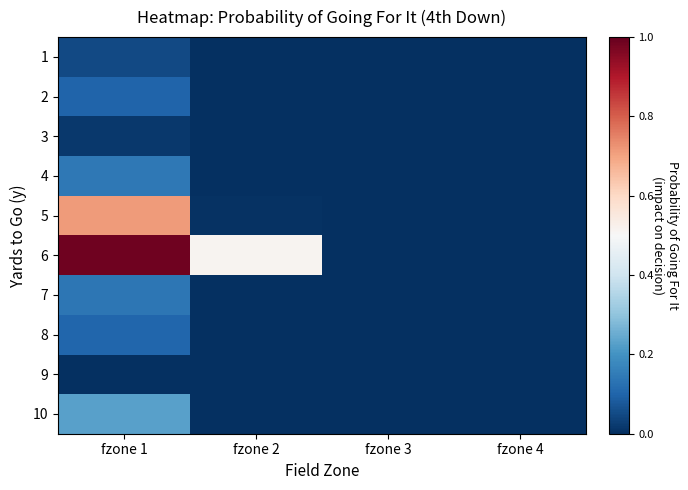

At which category does the chart reach its minimum across all series?

fzone 2